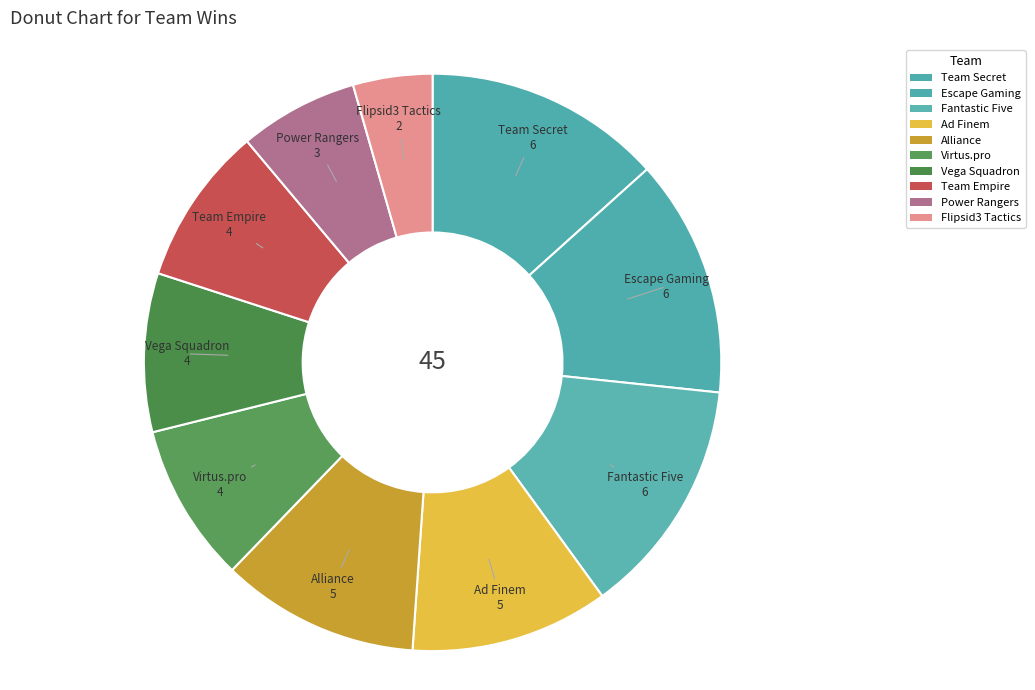

How many slices are in this pie chart?

10